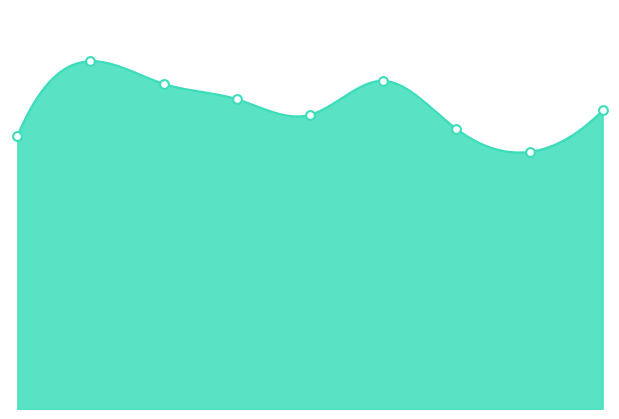

Is the value of Aggravated Assault at 2023 greater than the value of Robbery at 2017?

No